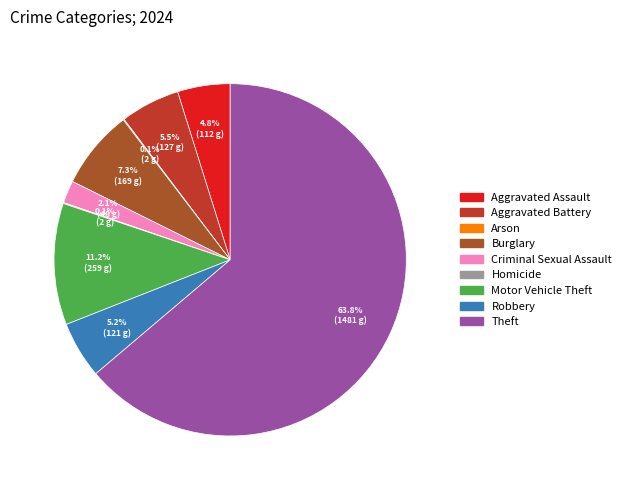

Count the number of slices in the pie.

9